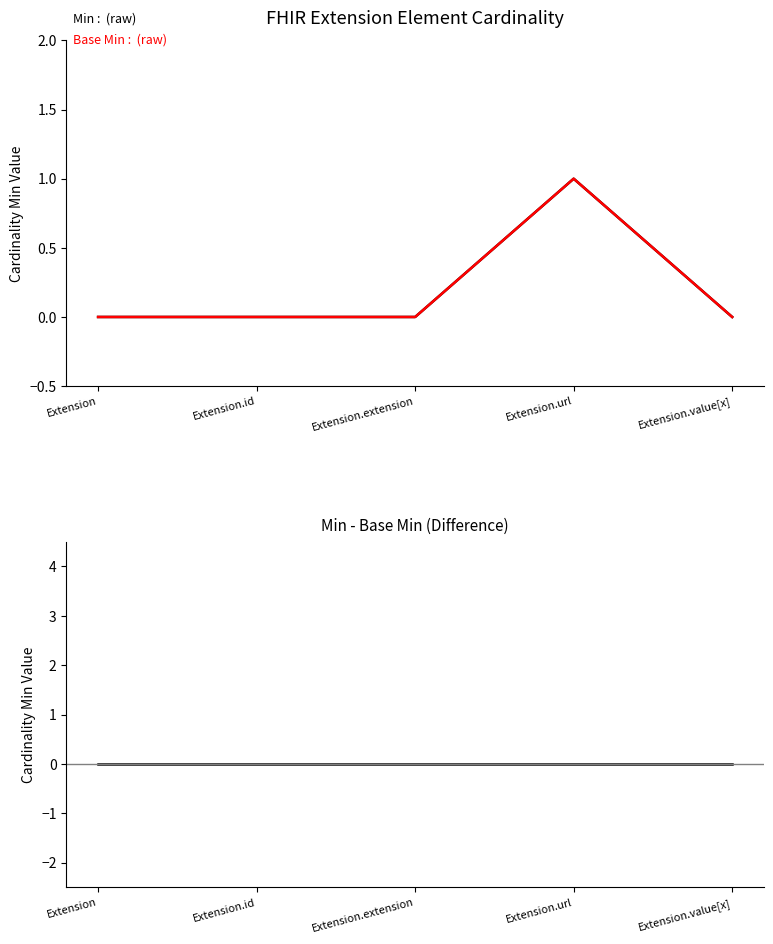

Which category has the lowest value in the Base Min series?

Extension